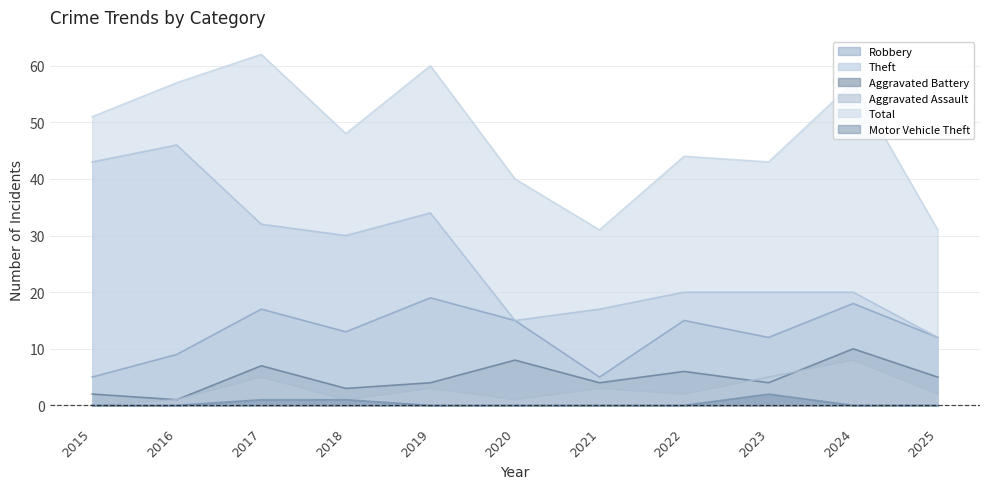

Where does the Aggravated Assault series first go above 2?

2017